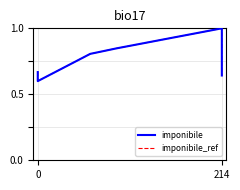

True or false: imponibile_ref has more than 0 points higher than both neighbors.

True